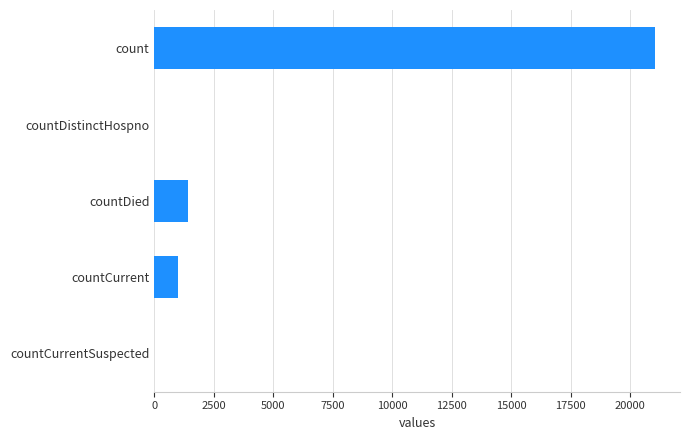

Between count and countDistinctHospno, which is larger?

count